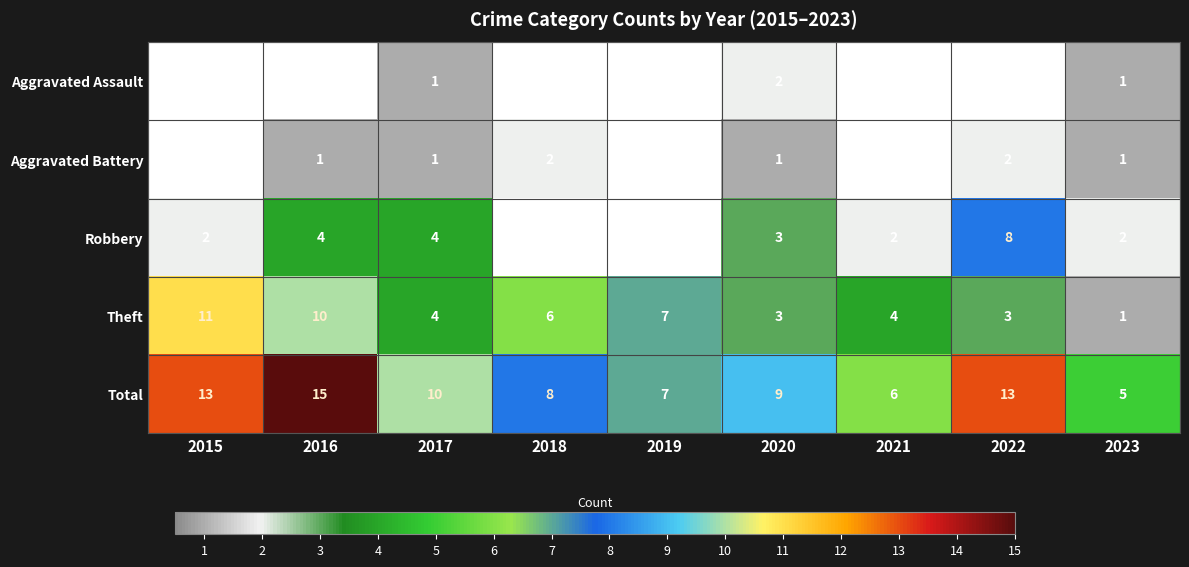

Count the number of data series in this chart.

5